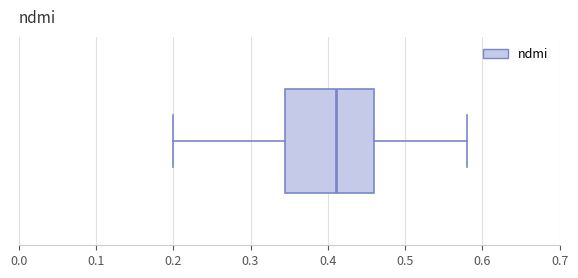

Transcribe this box plot: give where the median line is, the range the box spans, and where the two whiskers end, as read against the x-axis. The values are not printed on the chart, so give them approximately, as read against the axis.

median 0.41, box 0.35 to 0.46, whiskers 0.20 to 0.58